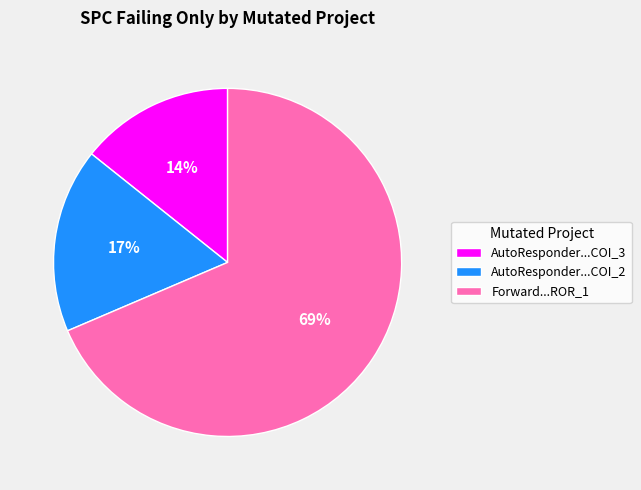

True or false: AutoResponder...COI_2 accounts for 17% of the total.

True